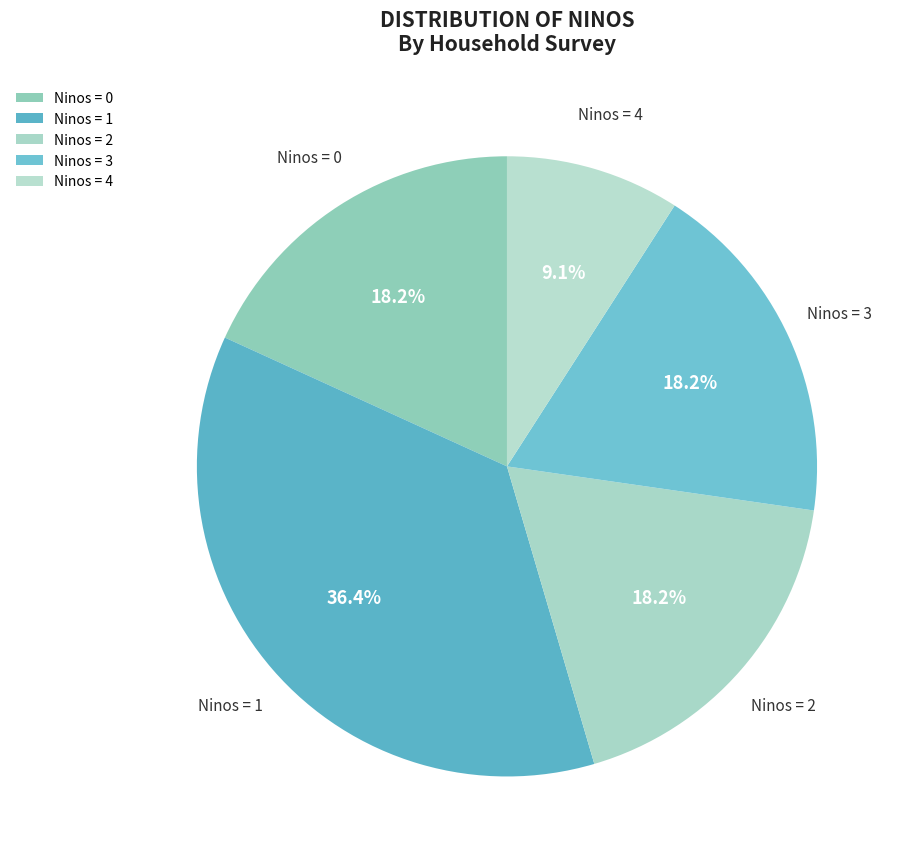

Combined, what portion of the pie is Ninos = 2 and Ninos = 3?

36.4%